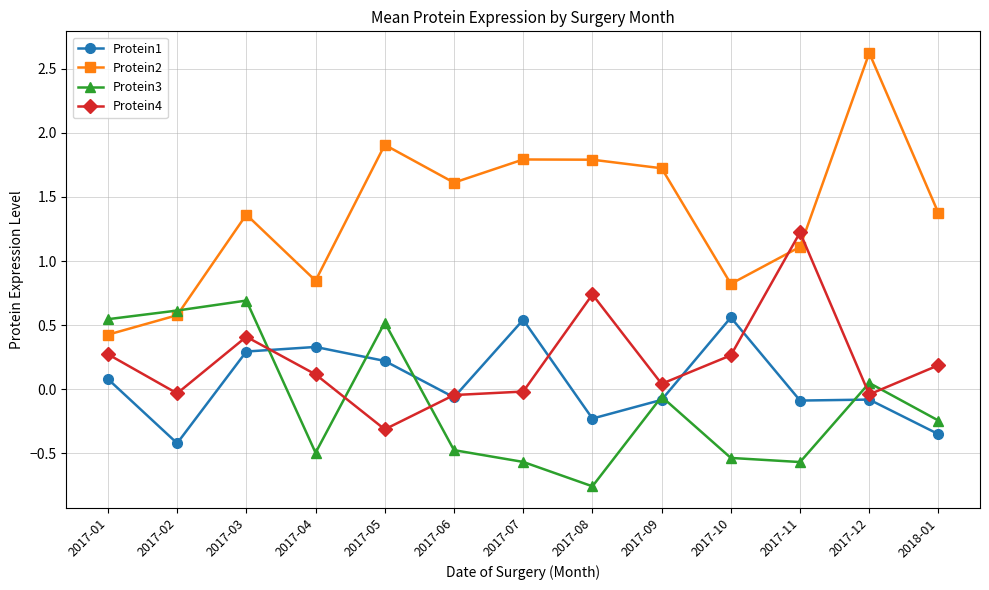

Which series has the widest spread of values?

Protein2